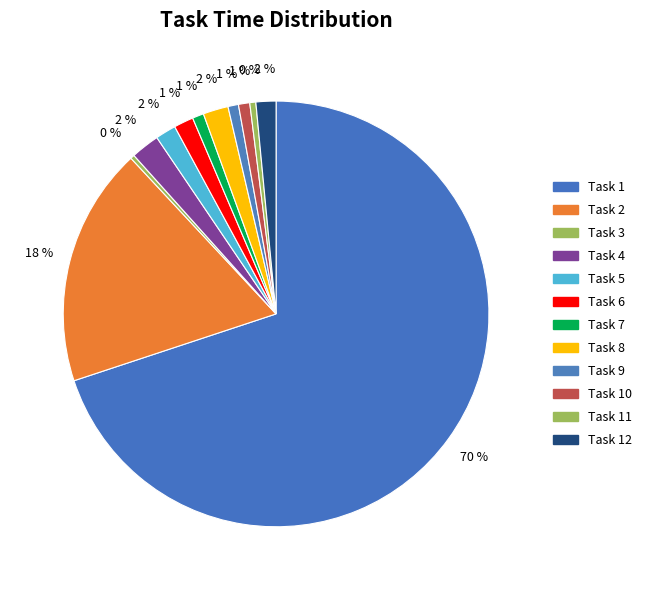

To the nearest percent, what is the combined percentage of Task 10 and Task 6?

2%